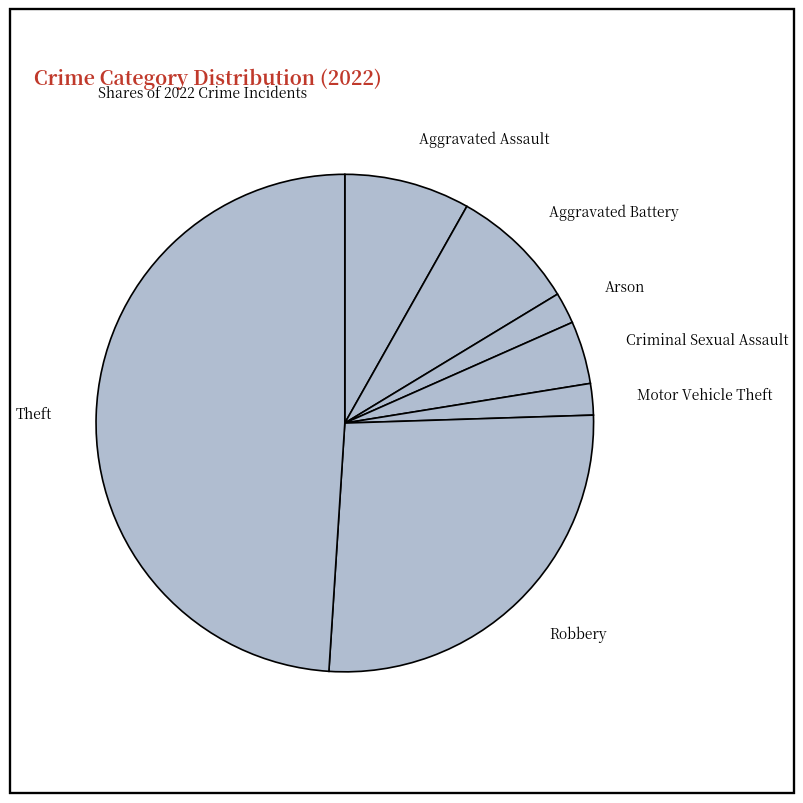

Does Motor Vehicle Theft account for over 50% of the chart?

No